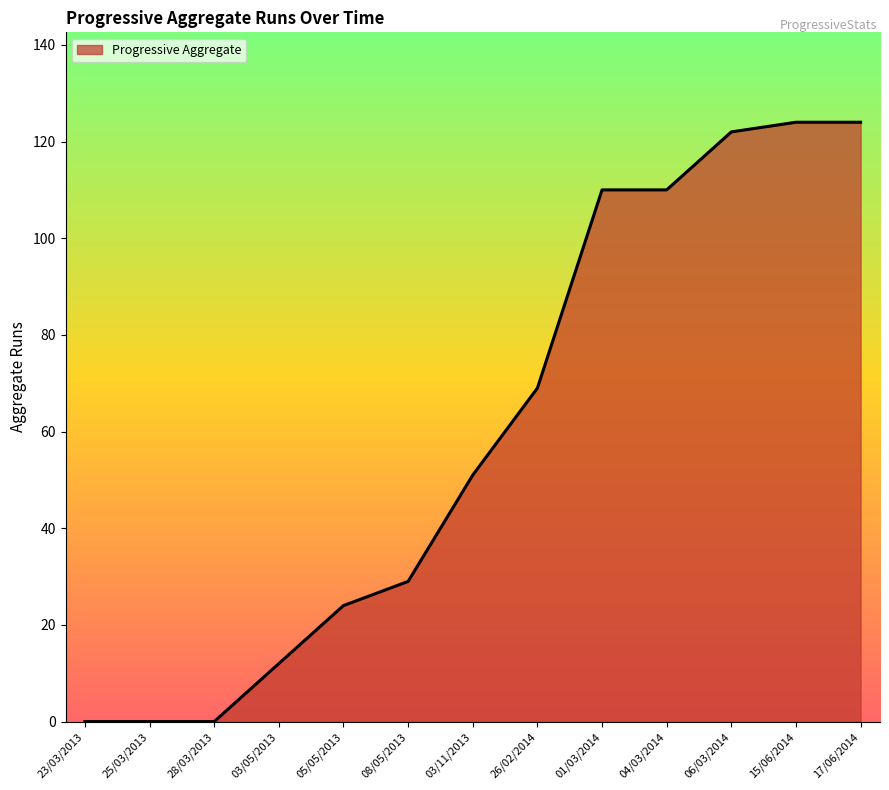

What value does the data have at 17/06/2014, to the nearest 10?

120